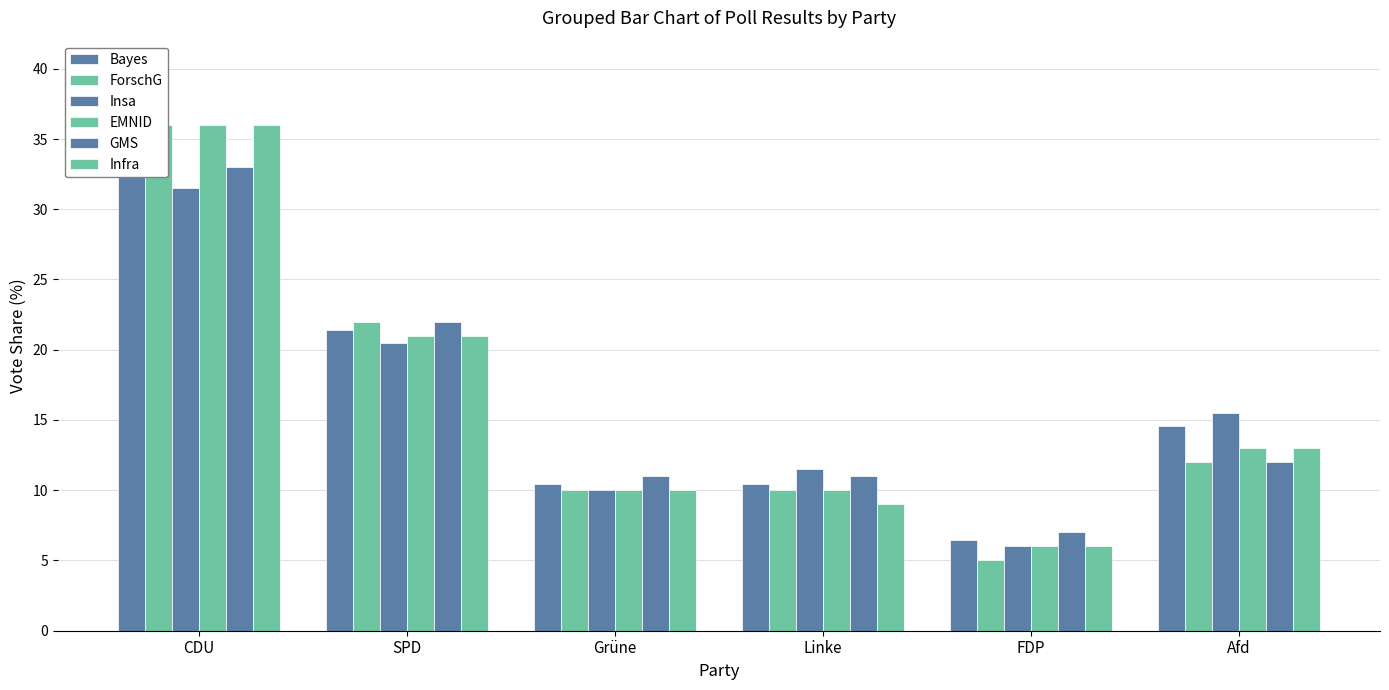

What is the difference between the second highest and minimum values in the GMS series?

15.0